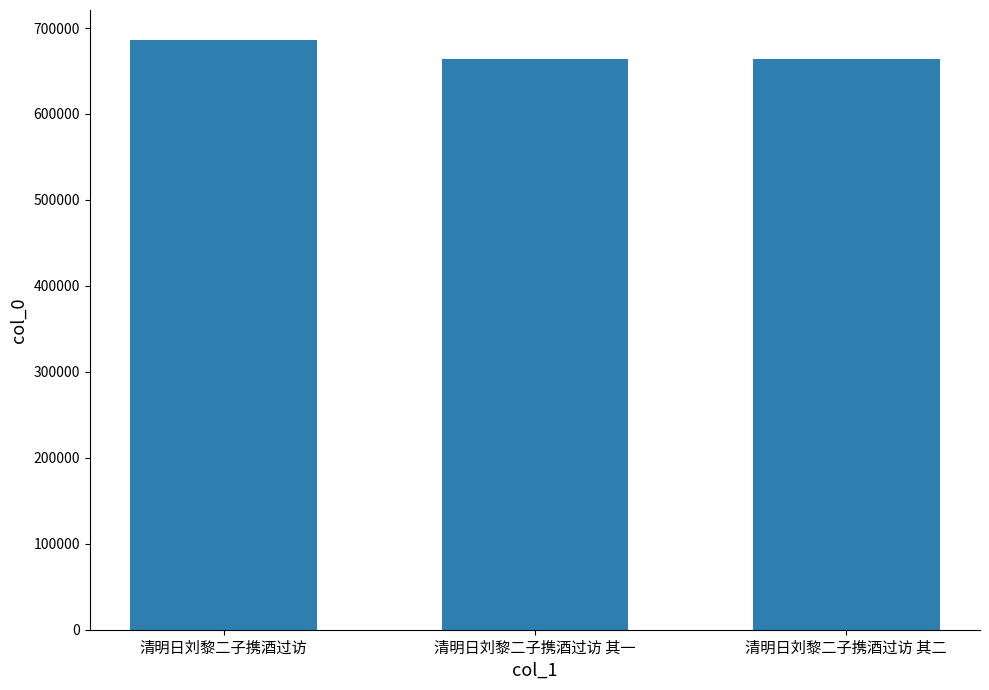

What is the value of the 2nd bar from the left?

663858